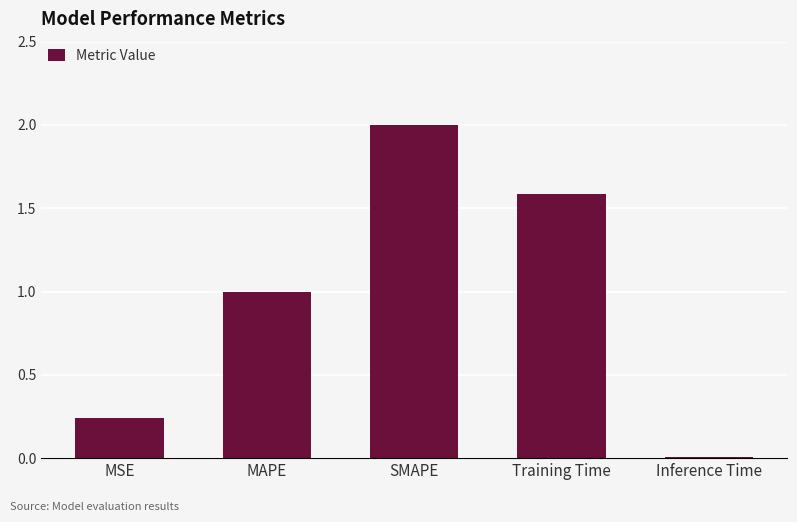

What is the value of the 4th bar from the left?

1.6